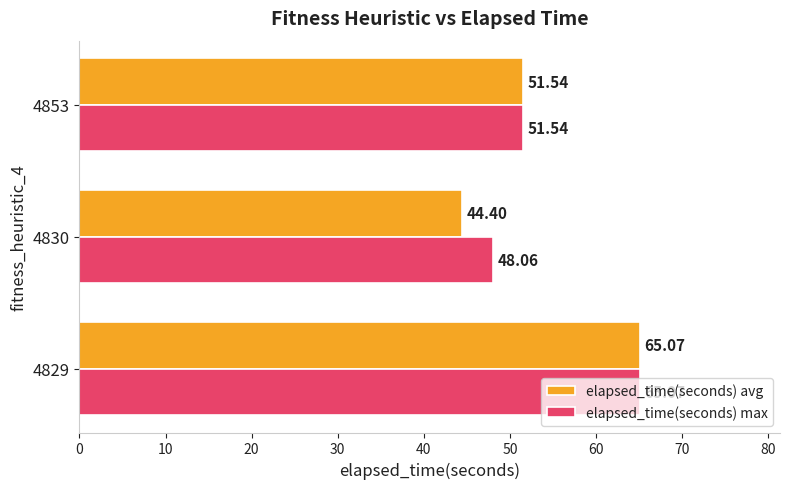

Rank the categories by elapsed_time(seconds) max value from highest to lowest.

4829, 4853, 4830